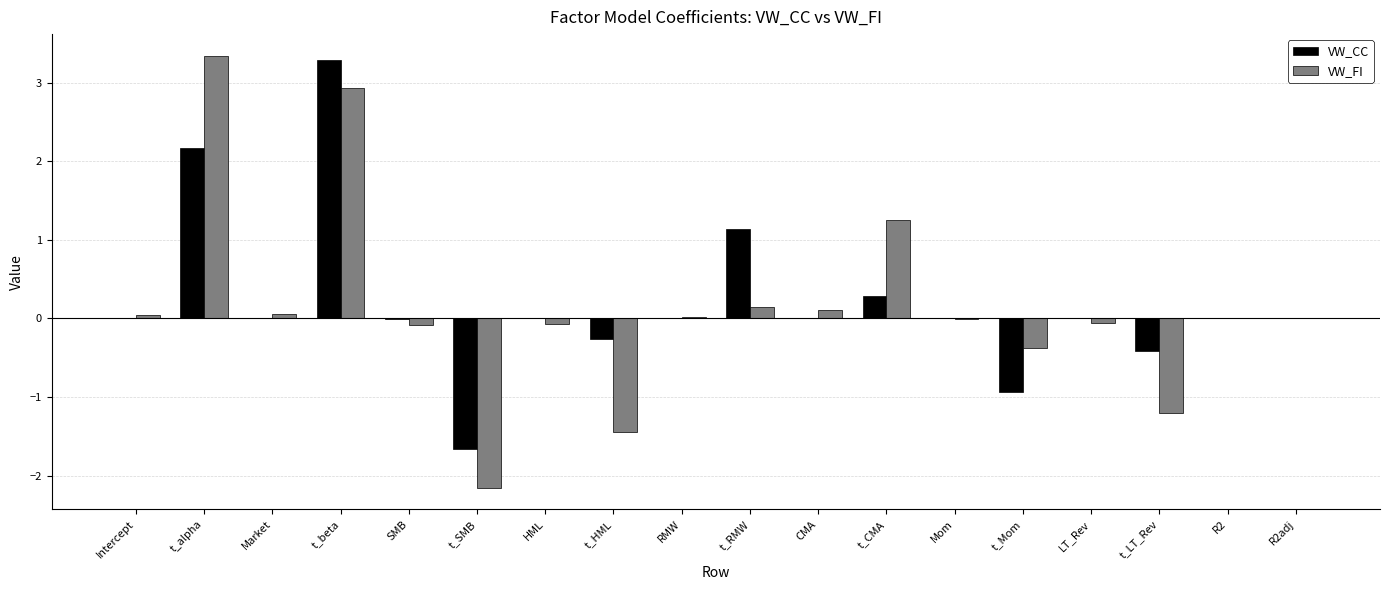

What is the greatest value displayed?

3.3